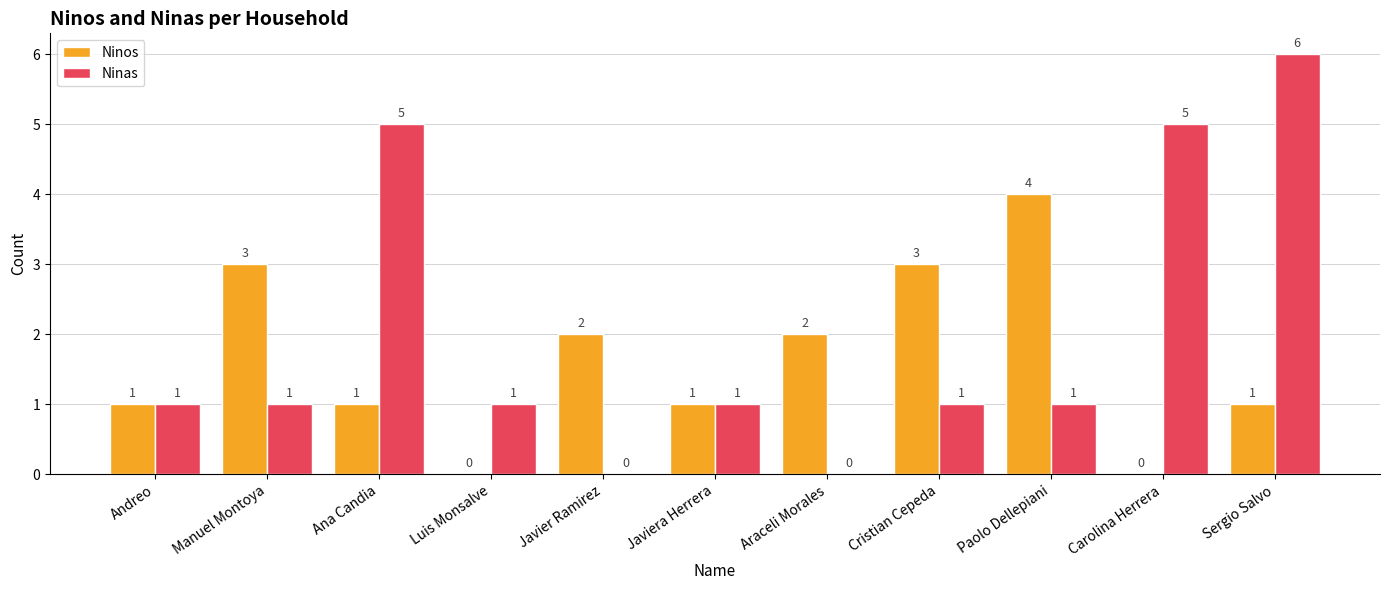

Does the chart contain stacked bars?

No